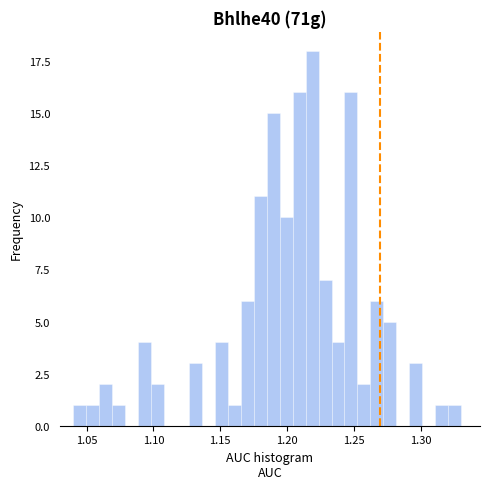

Read against the x-axis, roughly where is the centre of the tallest bar?

1.220